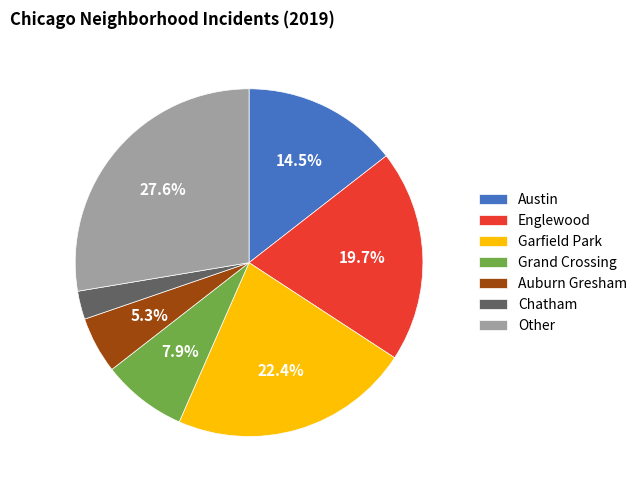

Rank the categories by value from highest to lowest.

Other, Garfield Park, Englewood, Austin, Grand Crossing, Auburn Gresham, Chatham